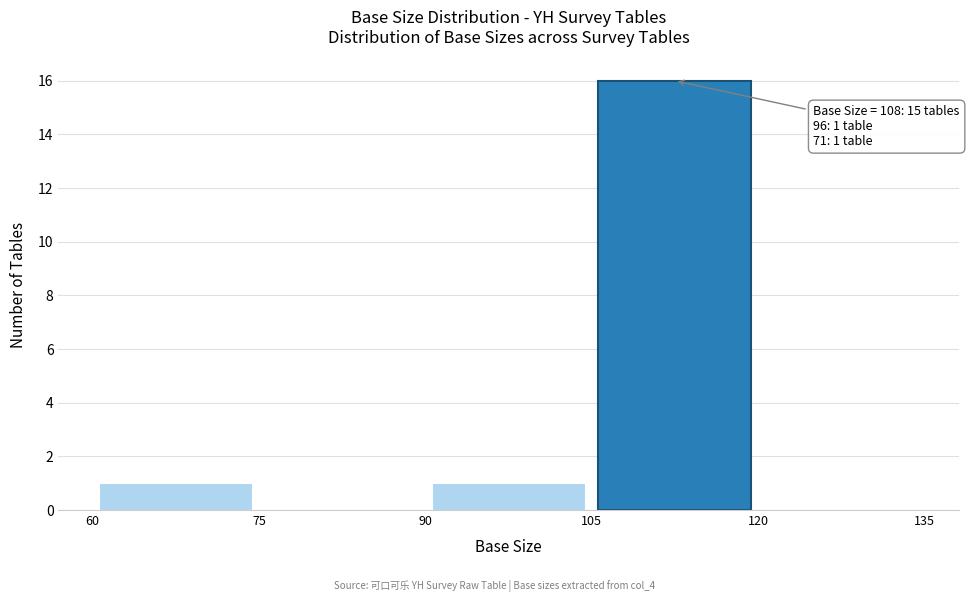

Over which range of the x-axis is the bar tallest?

105 to 120